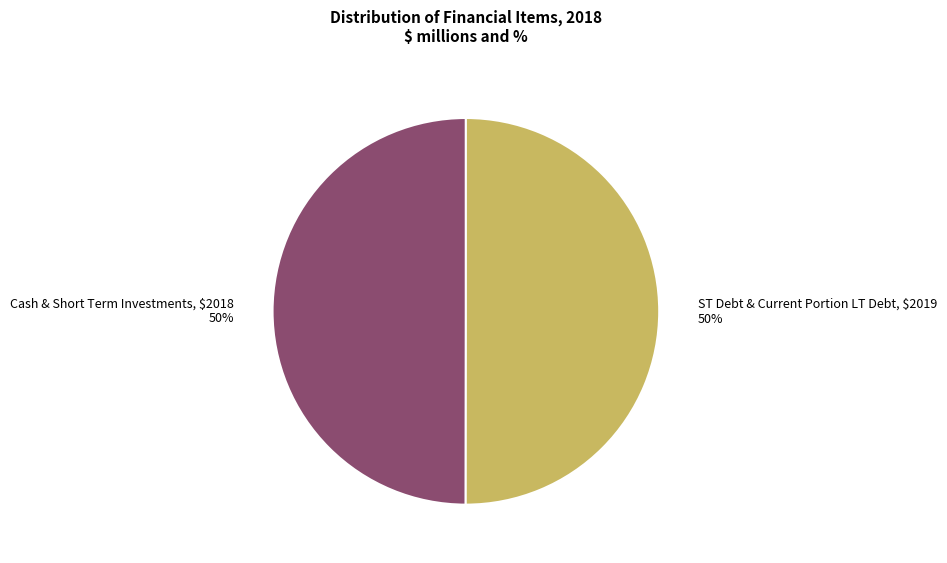

Is the sum of Cash & Short Term Investments and ST Debt & Current Portion LT Debt greater than half?

Yes